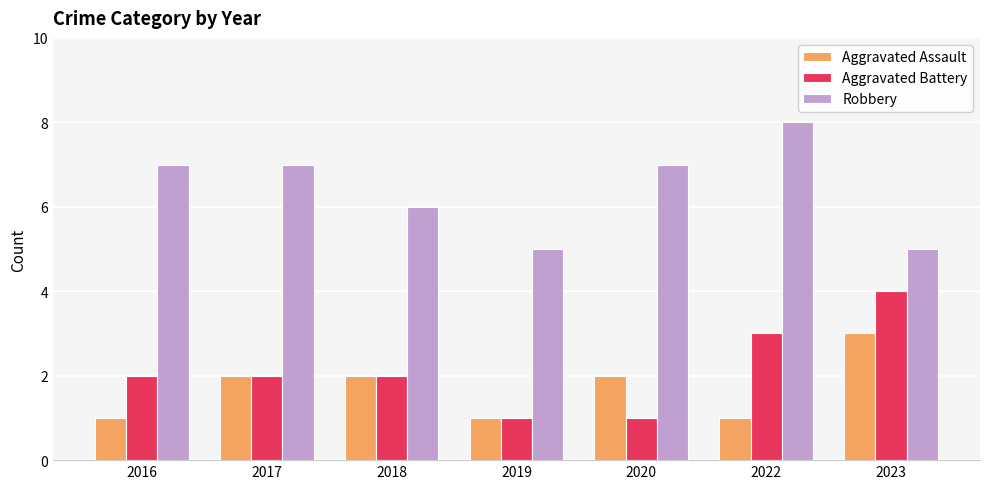

What is the sum of all Robbery values?

45